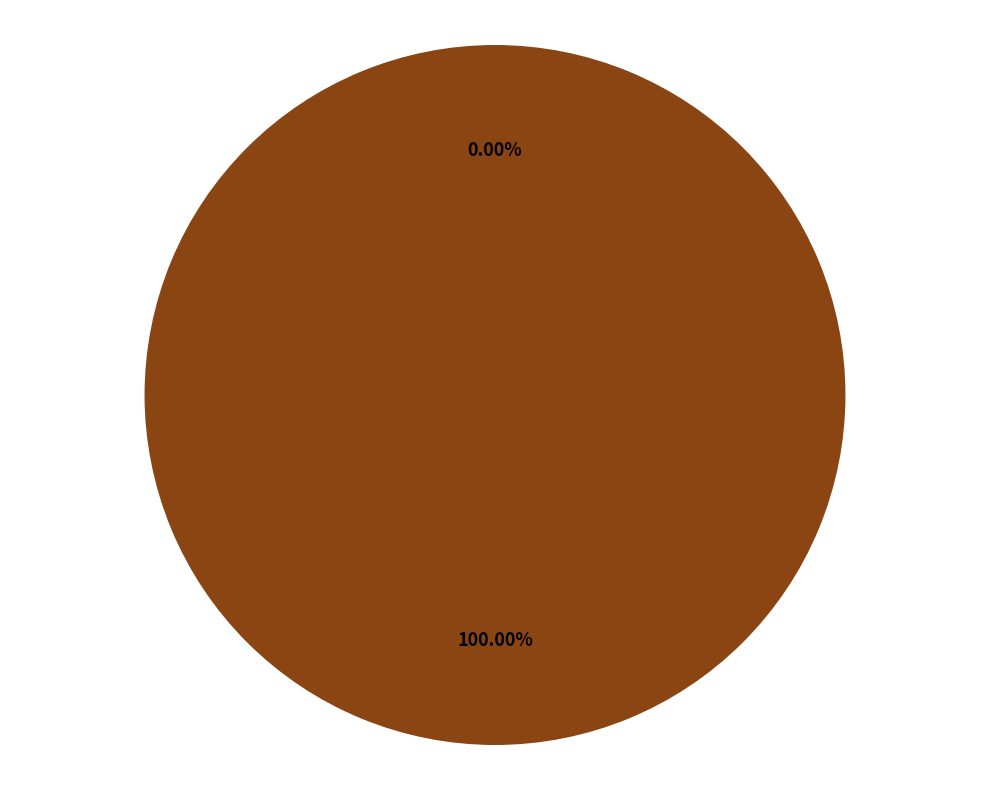

Which category accounts for the majority?

1541178077